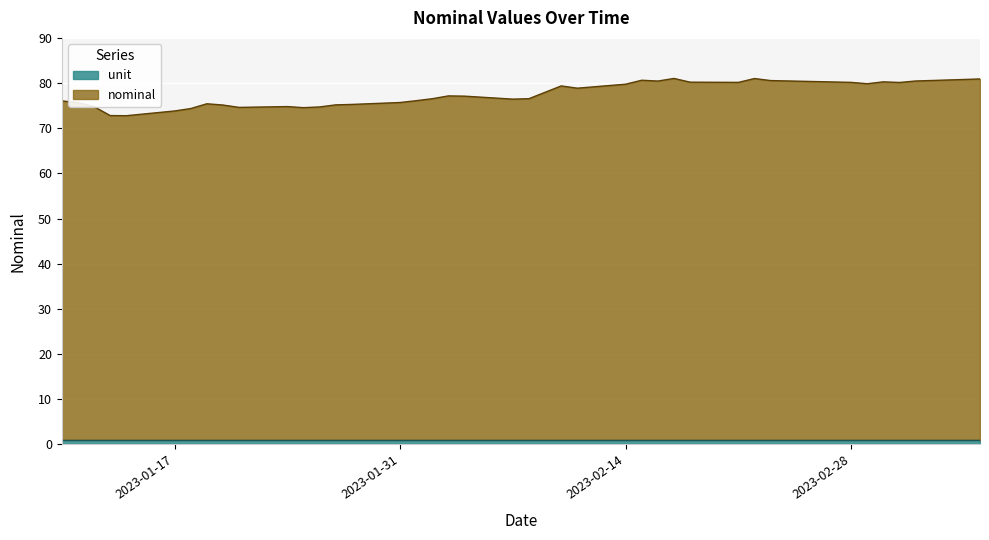

The value at 2023-01-14 is 21.0. True or false?

False